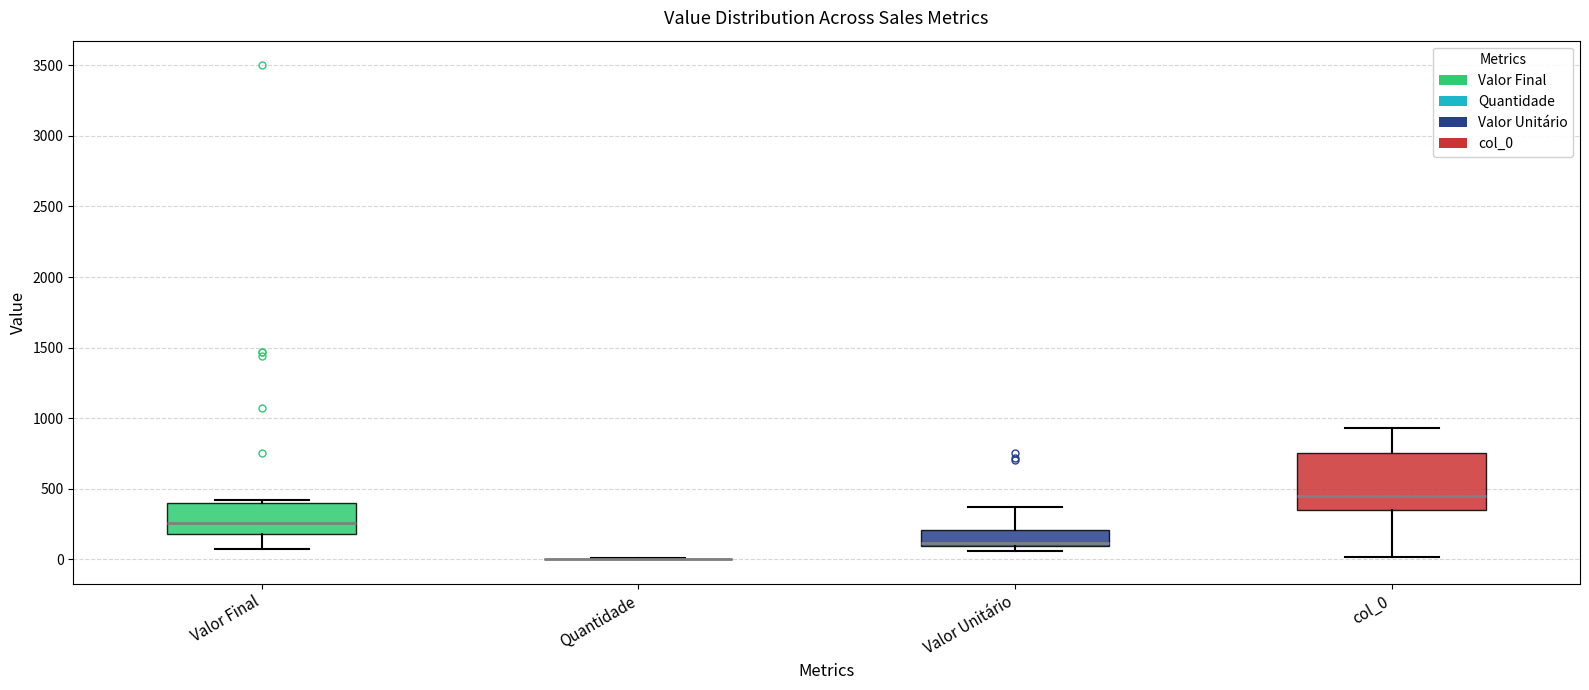

Reading left to right, read every box against the y-axis: the position of its median line, the range the box covers, and the ends of its whiskers. The values are not printed on the chart, so give them approximately, as read against the axis.

Valor Final: median 250, box 200 to 400, whiskers 50 to 400 (just above the box's upper edge)
Quantidade: box collapsed to a line at 0, whiskers 0 to 0
Valor Unitário: median 100 (just above the box's lower edge), box 100 to 200, whiskers 50 to 350
col_0: median 450, box 350 to 750, whiskers 0 to 950